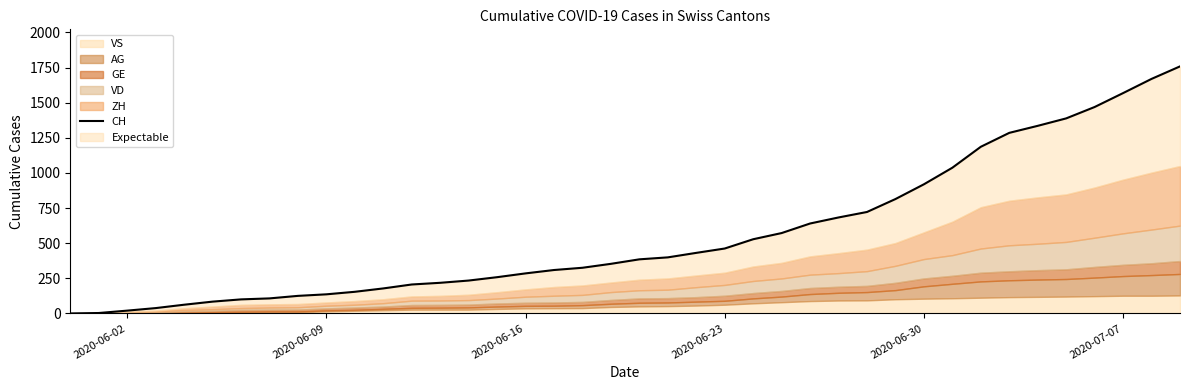

At which label is the value closest to 879?

2020-06-30